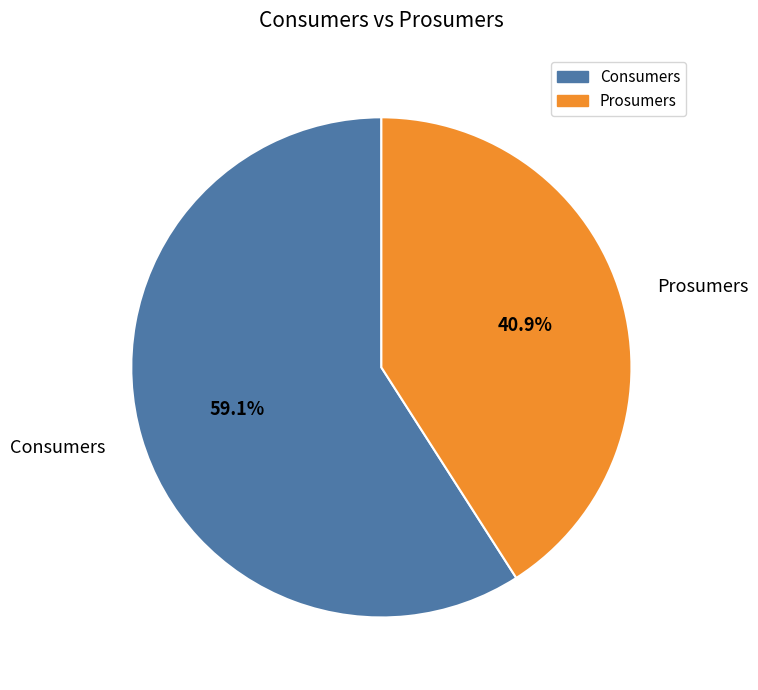

What is the smallest slice in the pie chart?

Prosumers